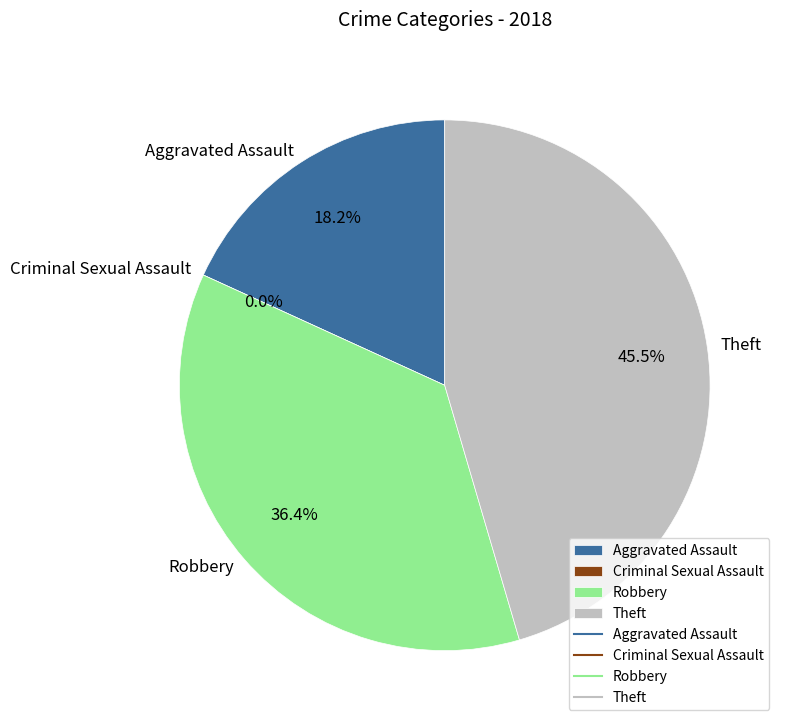

How many slices are in this pie chart?

4